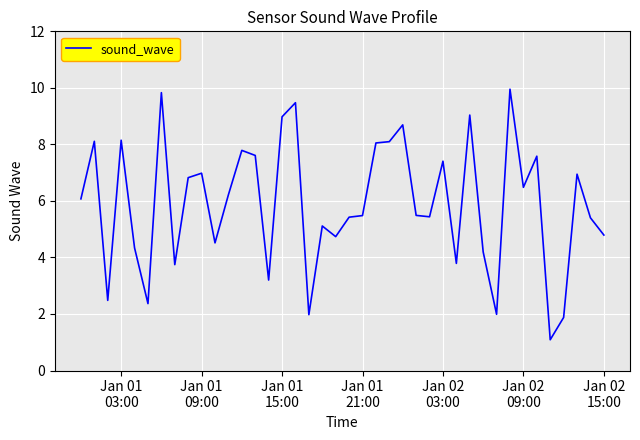

Is this an area chart (filled region under the line)?

No